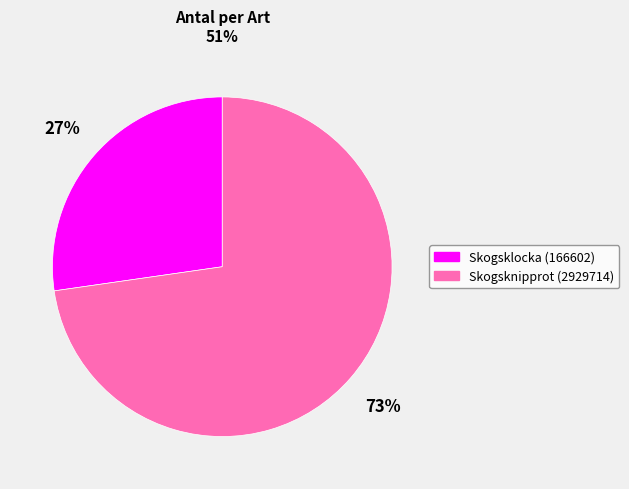

To the nearest percent, what is the combined percentage of Skogsklocka (166602) and Skogsknipprot (2929714)?

100%